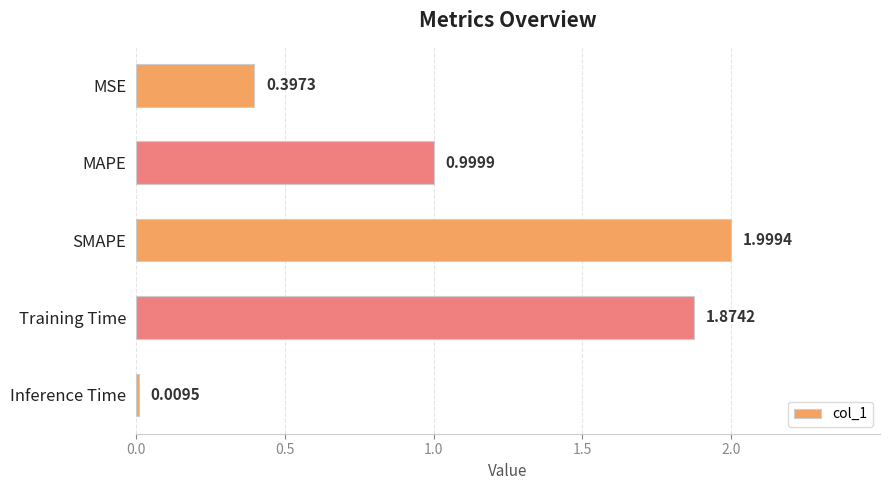

At which category does the chart reach its minimum across all series?

Inference Time